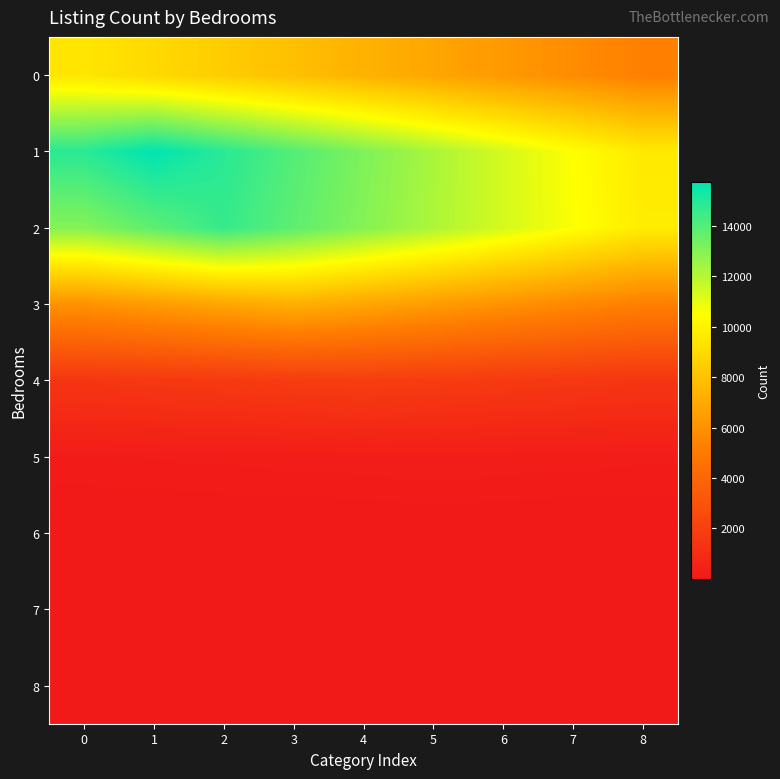

At which category is the sum across all series the highest?

1